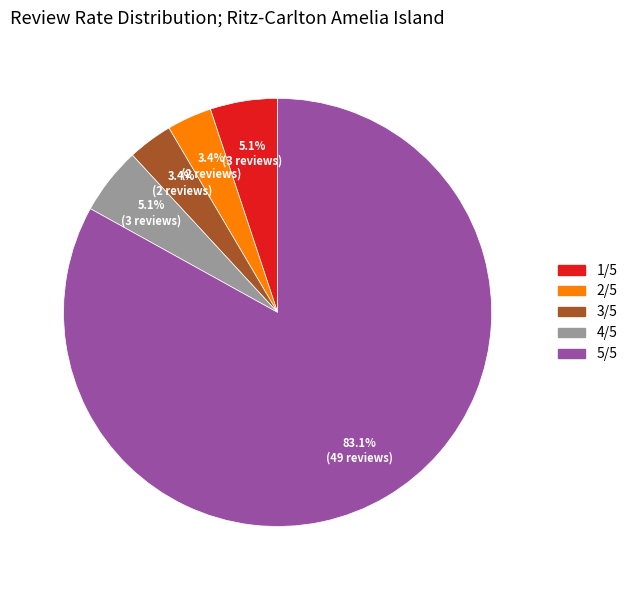

Count the number of slices in the pie.

5